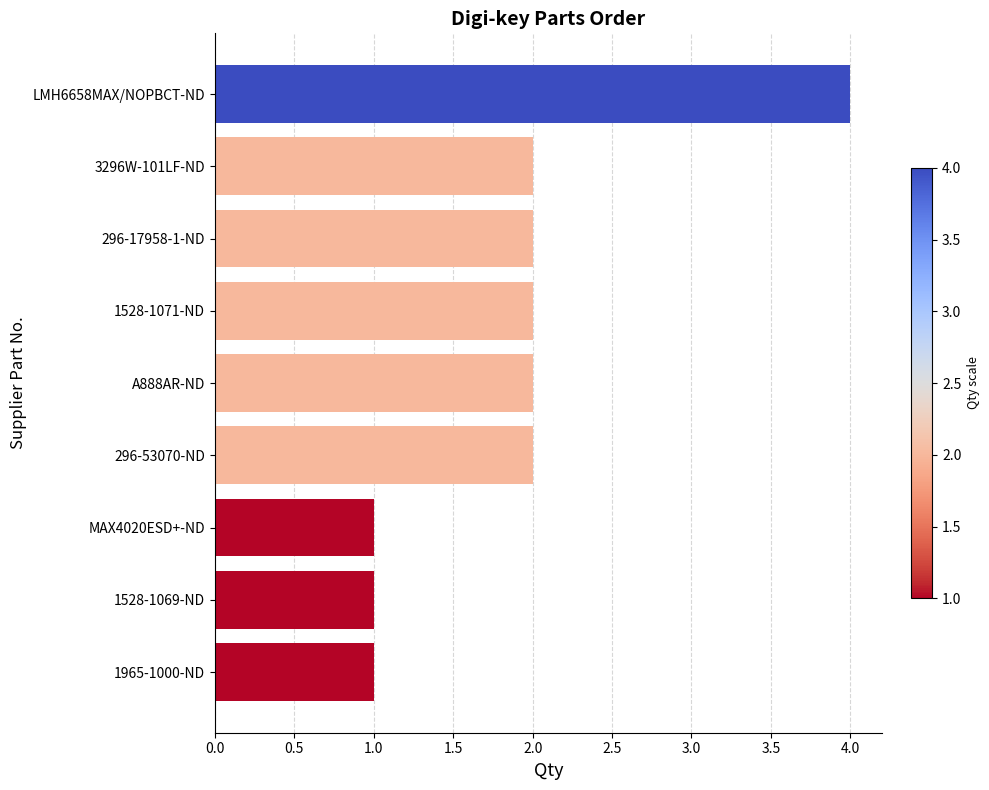

Which has a higher value, LMH6658MAX/NOPBCT-ND or MAX4020ESD+-ND?

LMH6658MAX/NOPBCT-ND